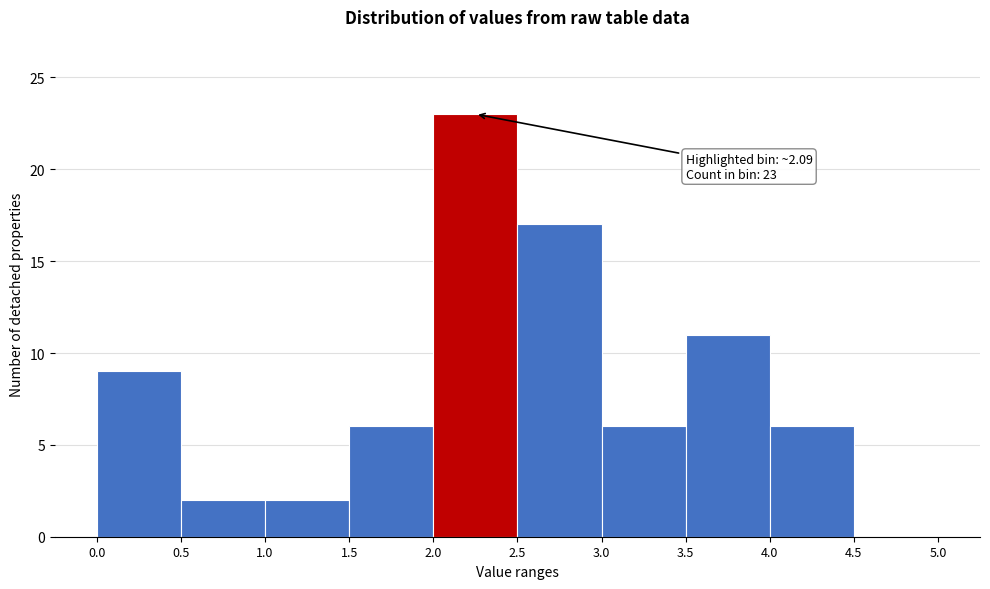

Over which range of the x-axis is the bar tallest?

2.0 to 2.5